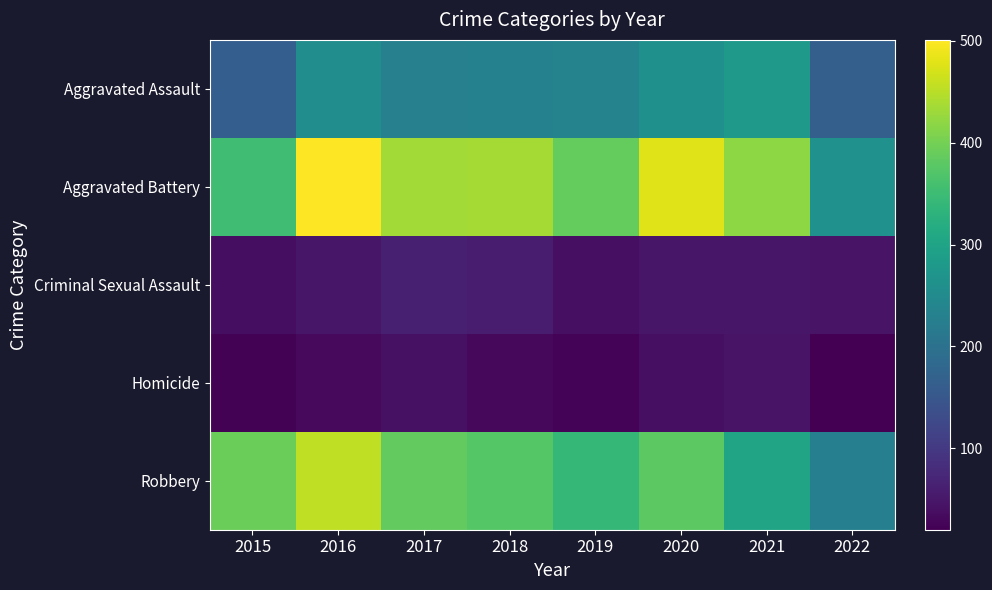

Which series has the widest spread of values?

Aggravated Battery